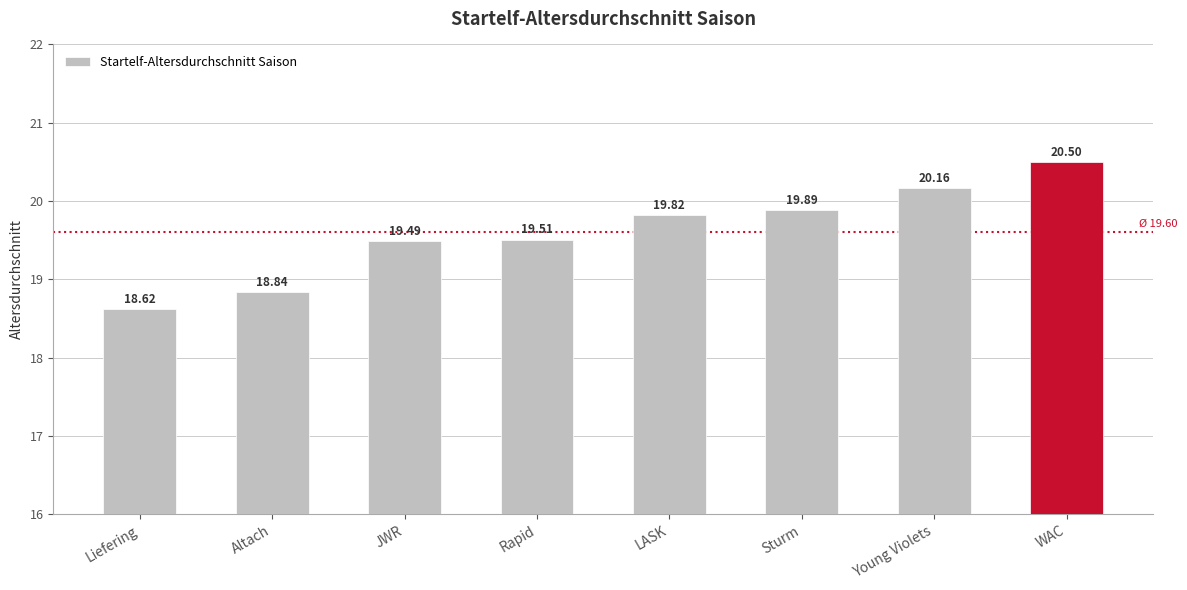

What is the label of the 6th bar from the right?

JWR